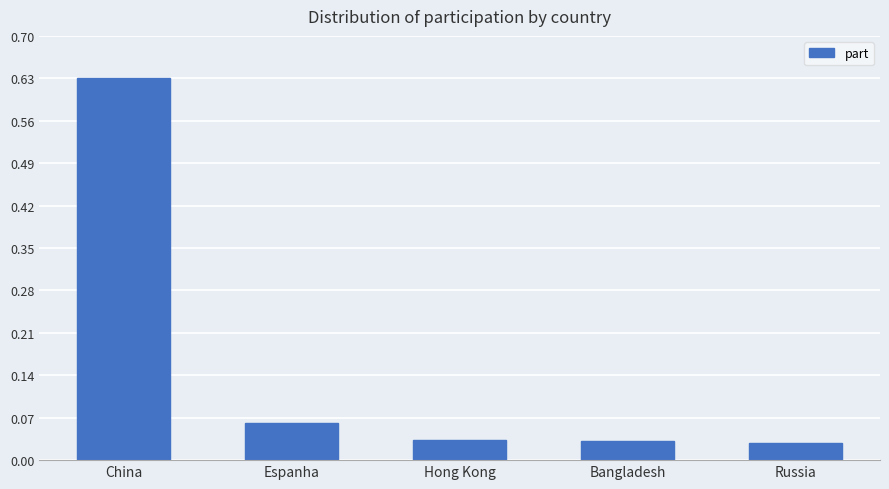

How many data points does each series have?

5